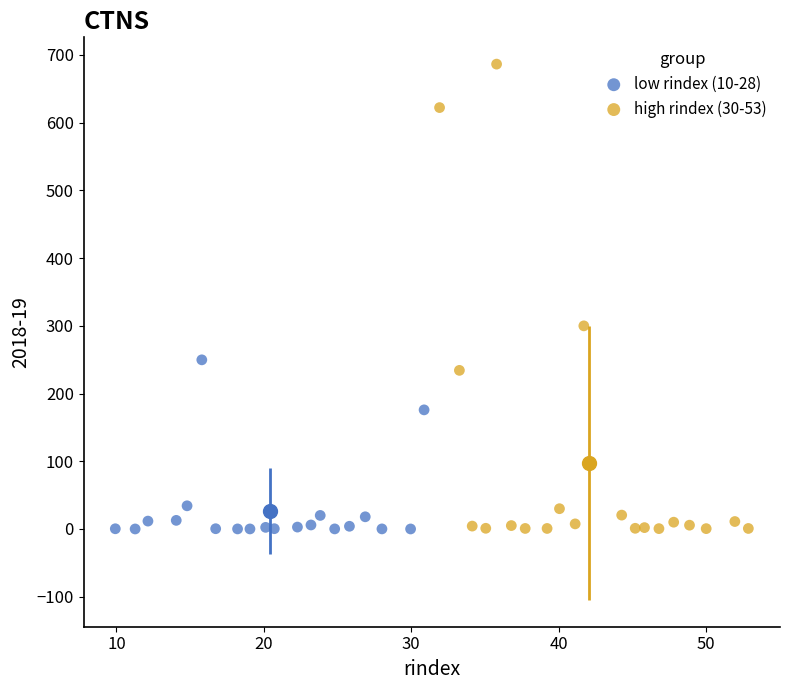

Which series has the widest spread of Y values?

high rindex (30-53)